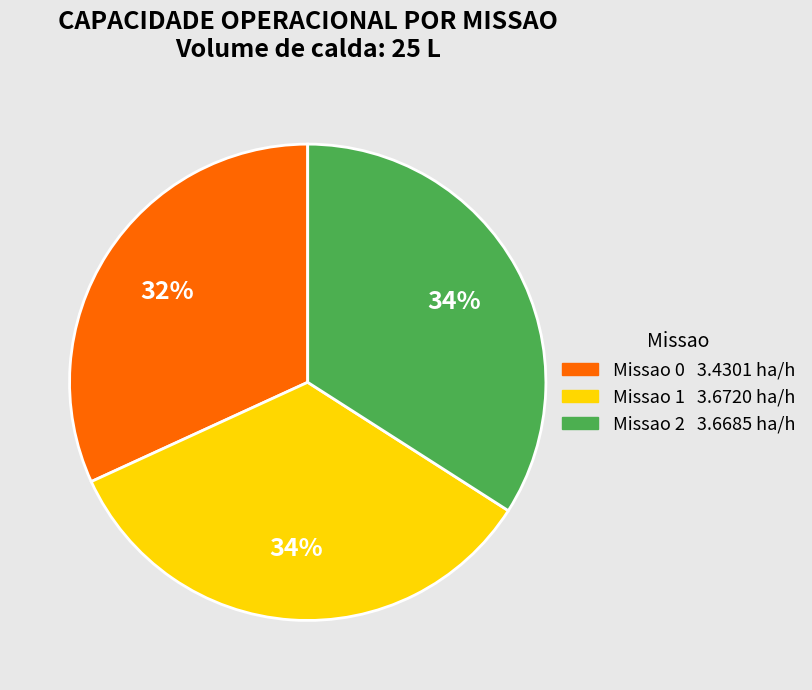

To the nearest percent, what is the average slice percentage?

33%